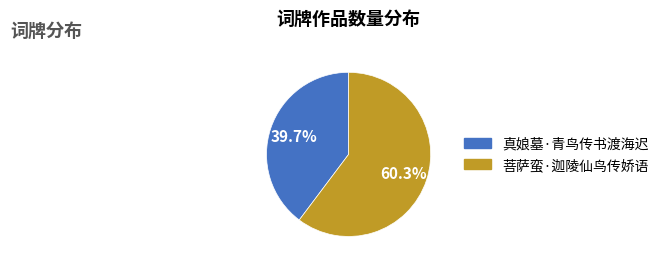

To the nearest percent, what is the difference between the largest and smallest slice percentages?

21%